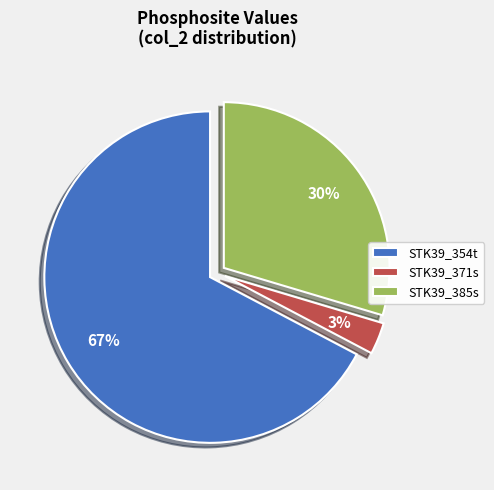

To the nearest percent, what is the difference between the STK39_371s and STK39_385s slice percentages?

27%